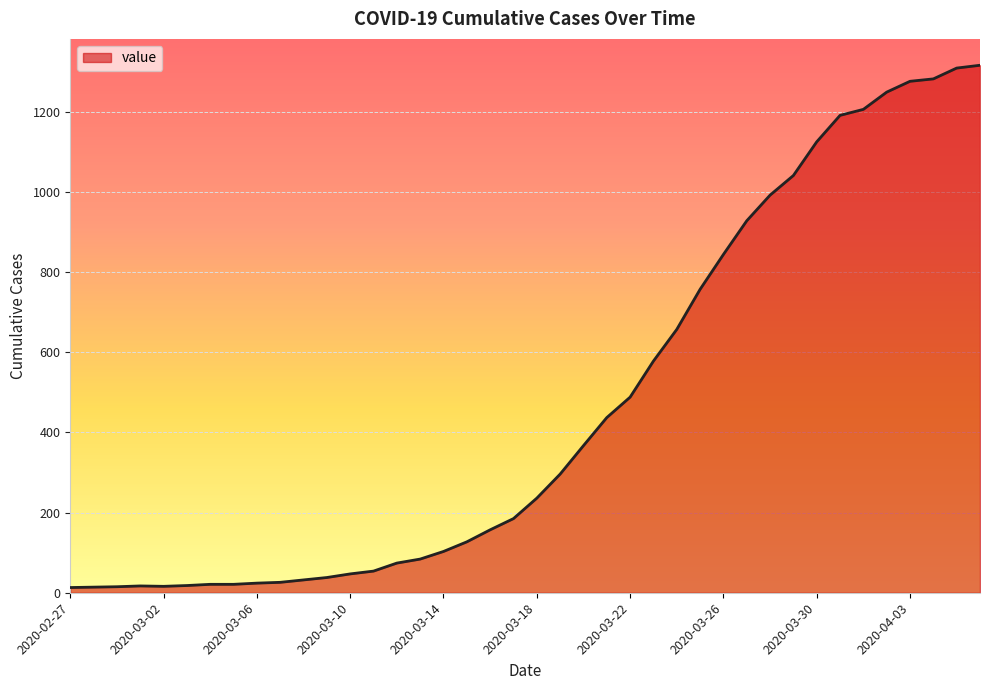

What is the difference between the maximum and minimum values?

1303